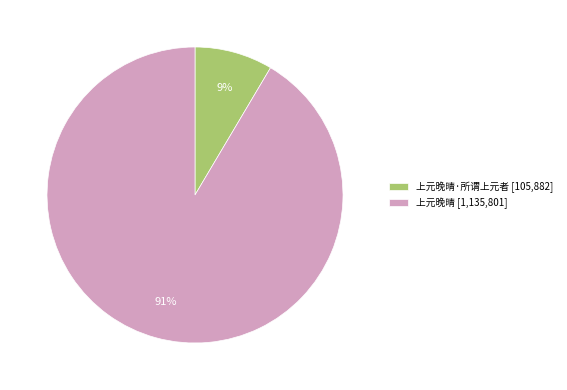

What is the smallest slice in the pie chart?

上元晚晴·所谓上元者 [105,882]